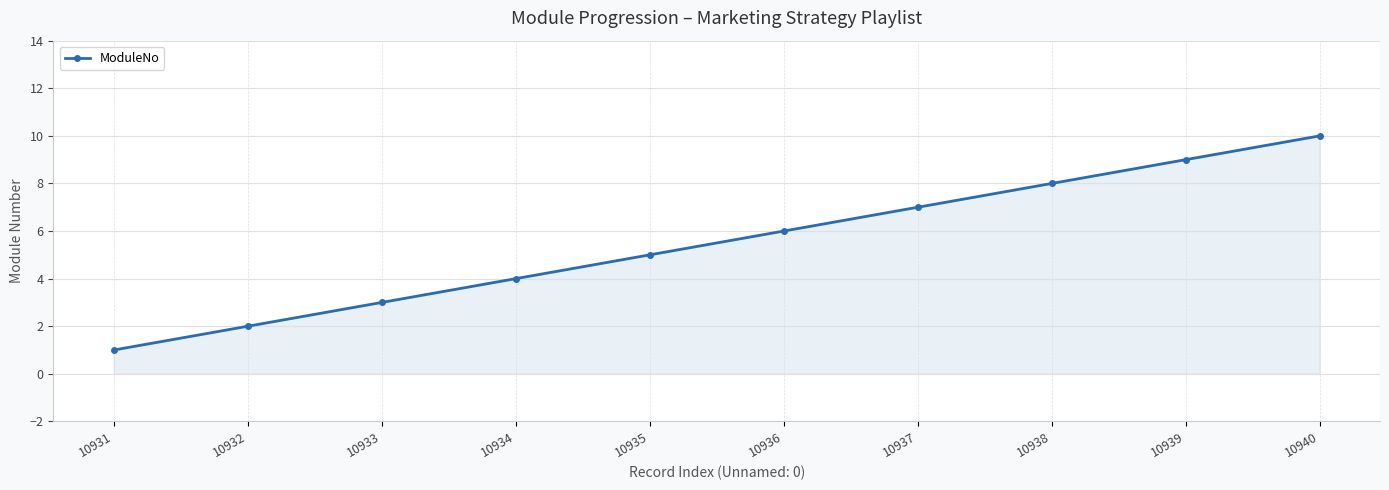

List the labels in order of value, largest first.

10940, 10939, 10938, 10937, 10936, 10935, 10934, 10933, 10932, 10931